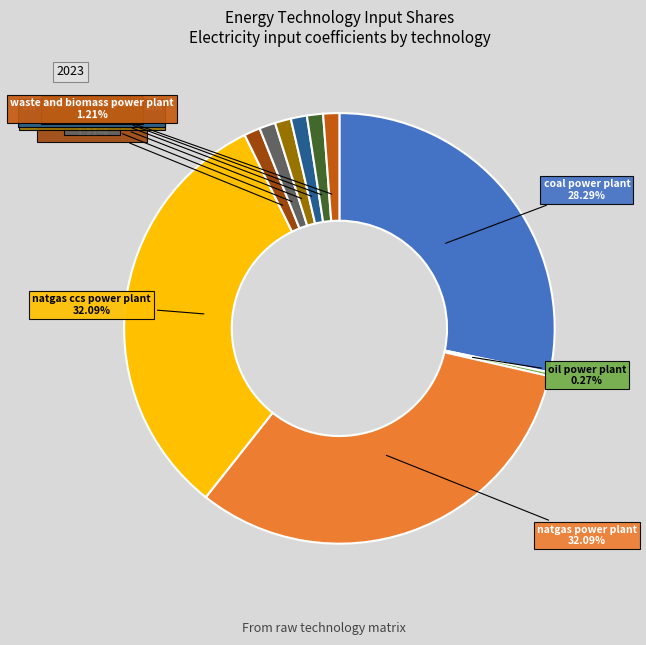

Does any single category account for the majority?

No